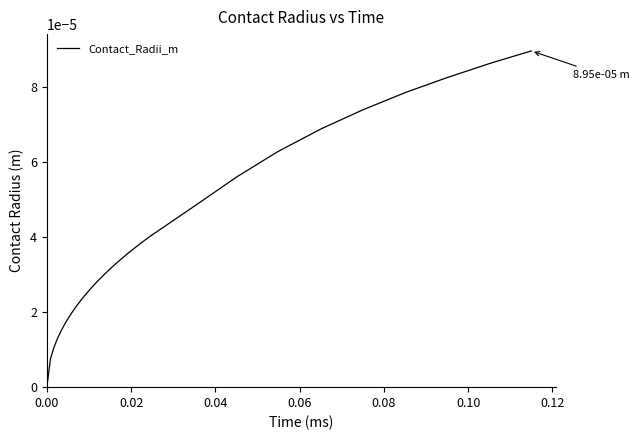

Count the number of categories in the chart.

40